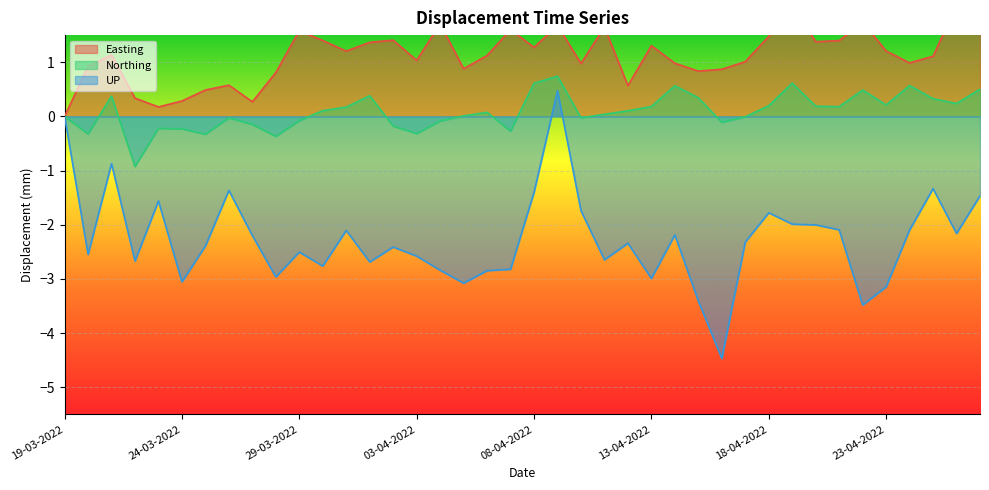

How many lines are shown in the chart?

3